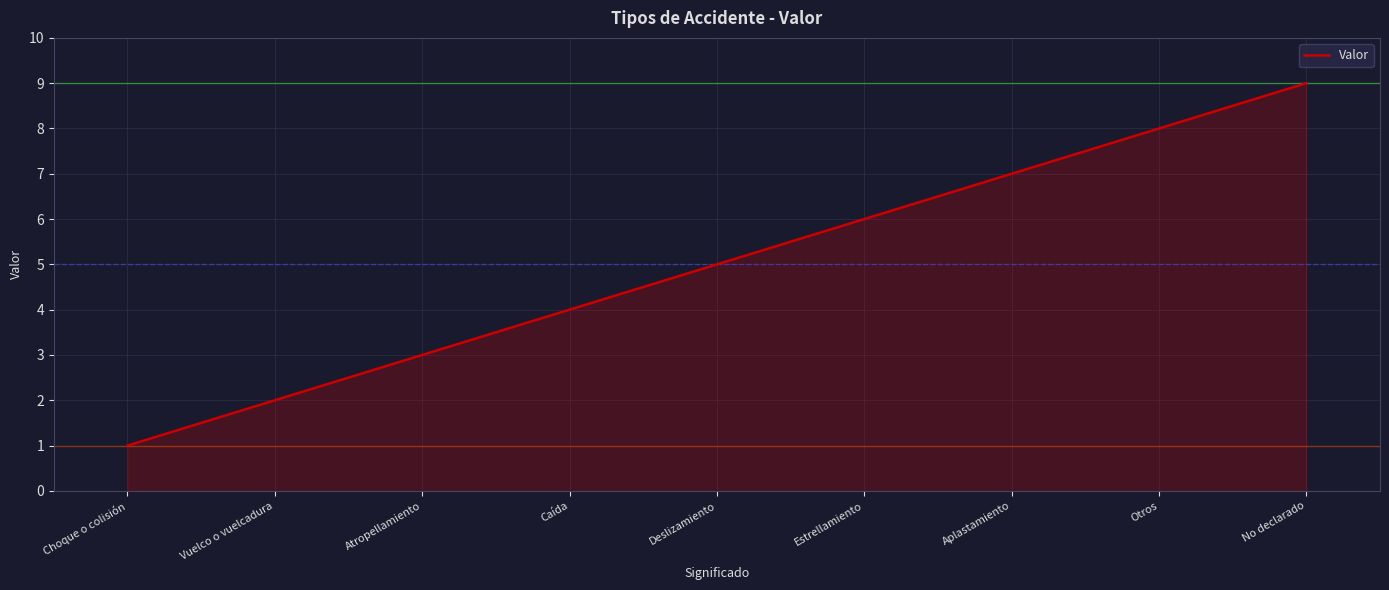

What is the difference between the maximum and second lowest values?

7